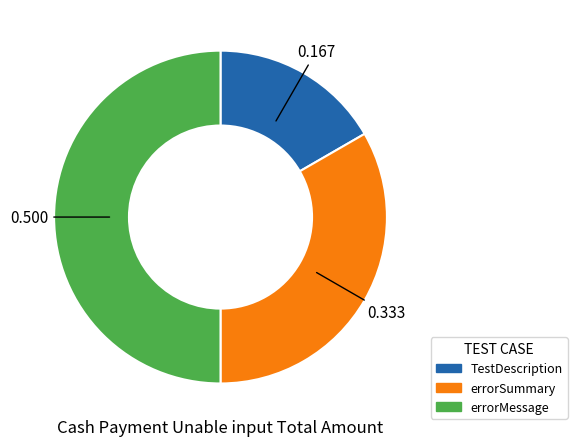

Which slice is the largest?

errorMessage